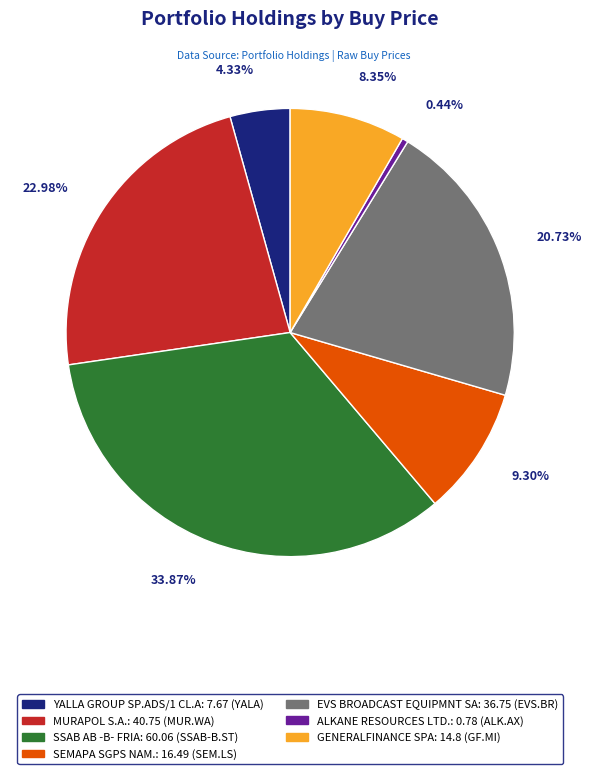

Which category has the biggest portion of the pie?

SSAB AB -B- FRIA